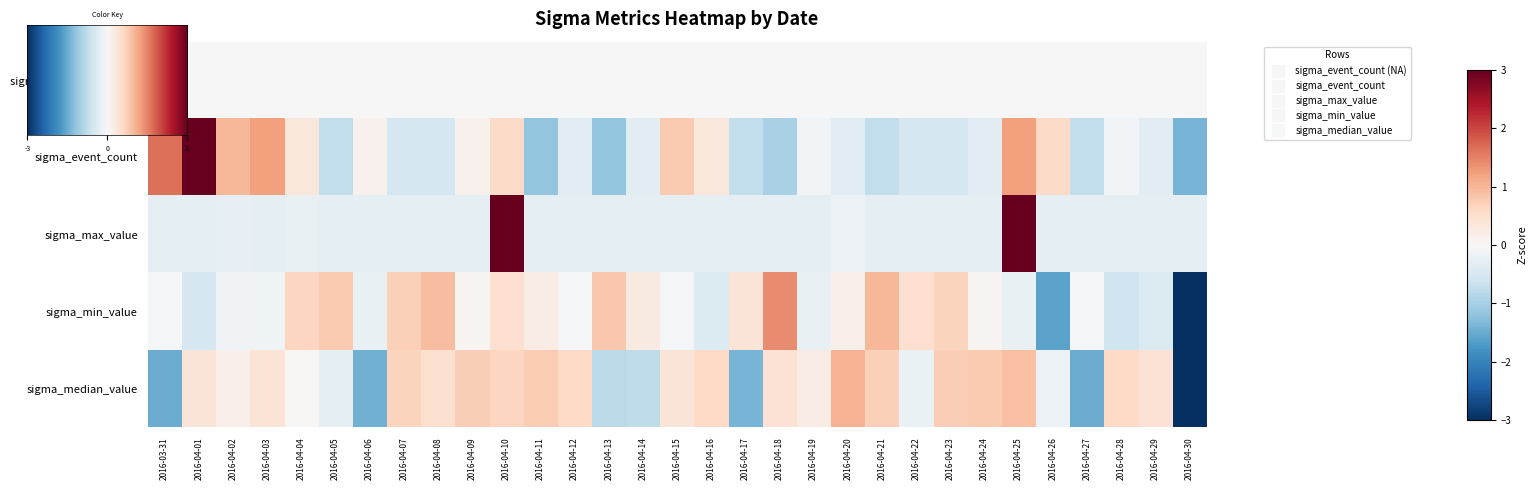

What is the smallest value displayed?

-4.5